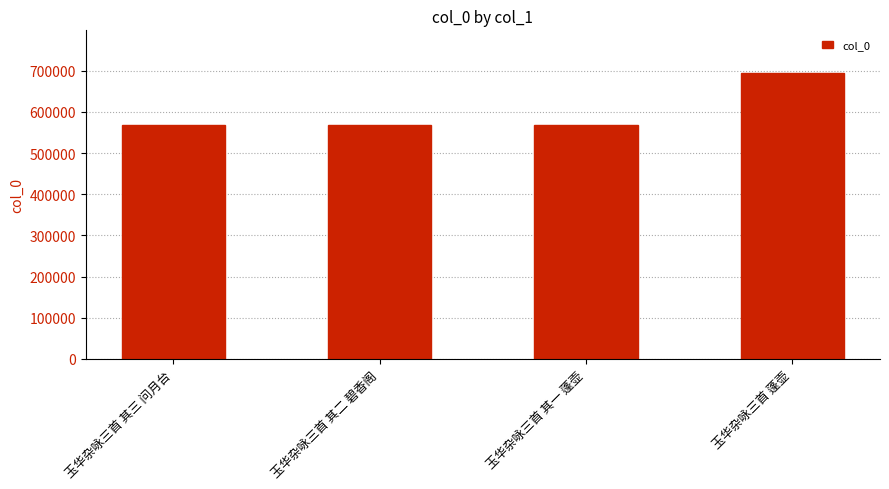

What is the value of the 4th bar from the left?

693779